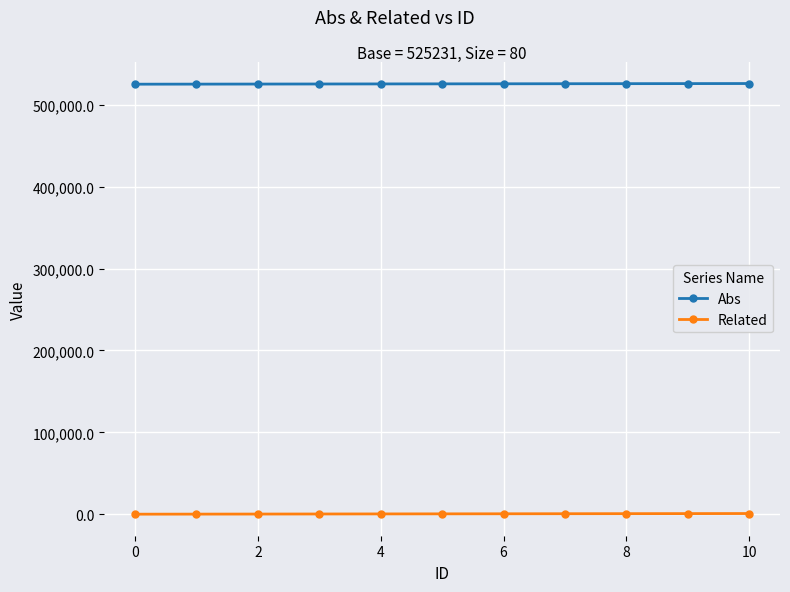

What is the minimum value for Abs?

525231